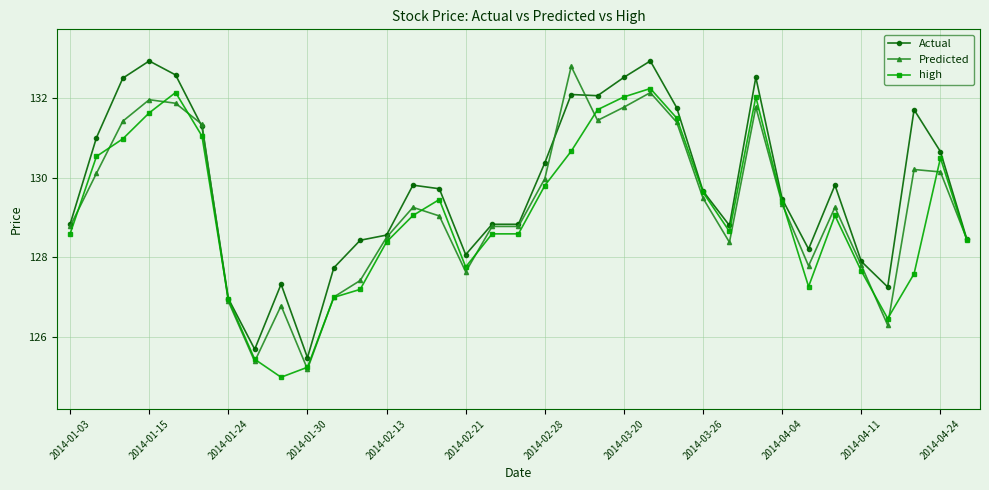

Rank the series by their average value, from lowest to highest.

high, Predicted, Actual